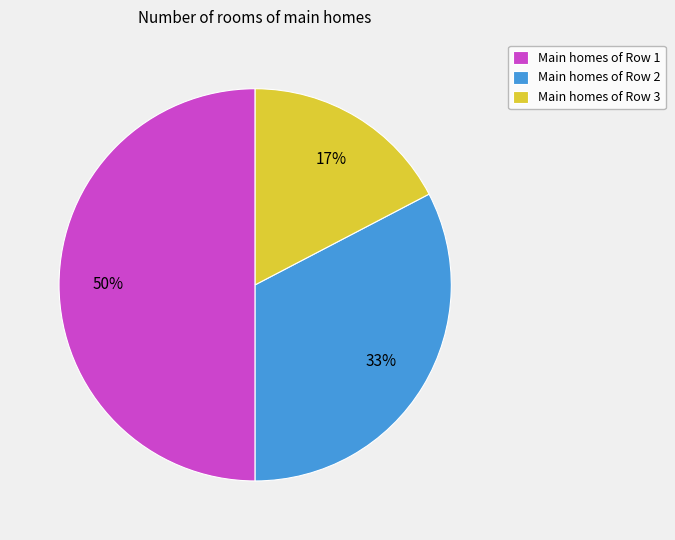

To the nearest percent, what percentage of the pie is Main homes of Row 1?

50%